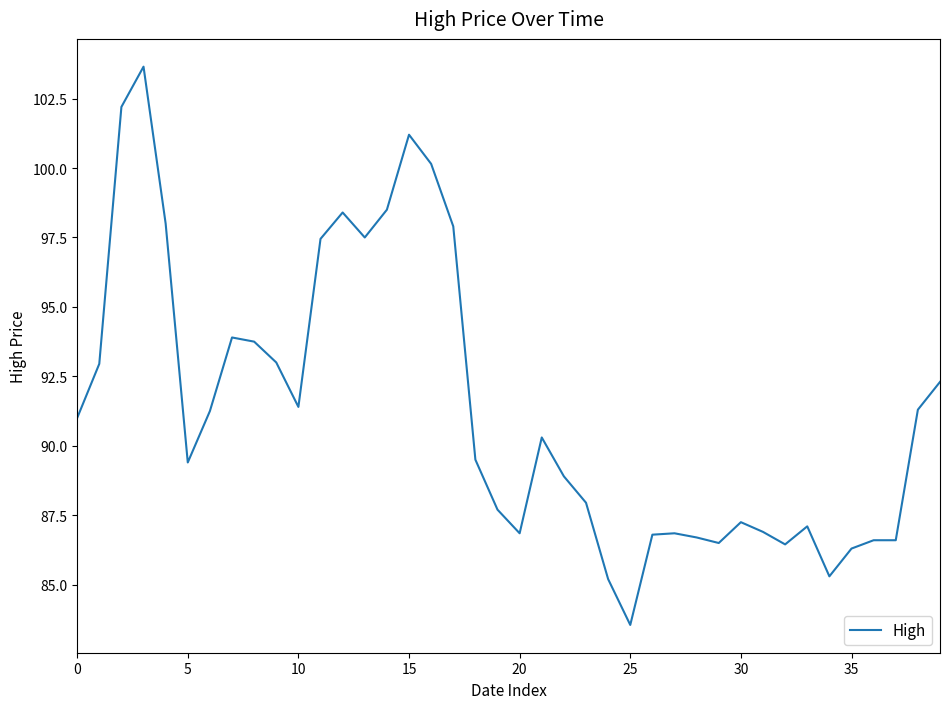

What is the greatest value displayed?

103.7